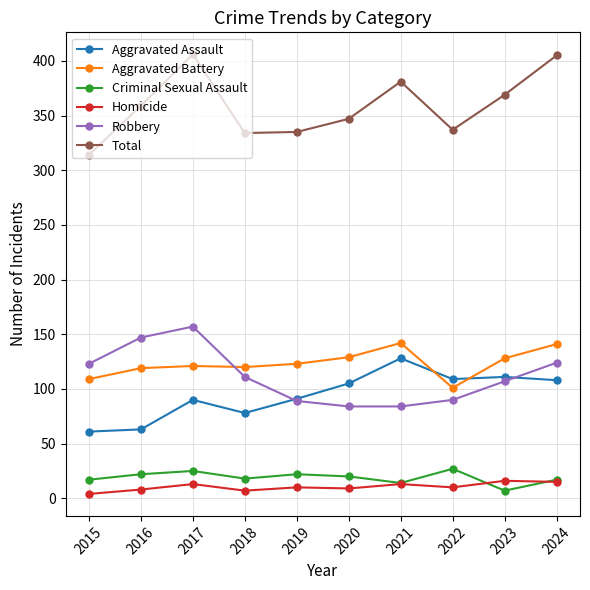

True or false: Criminal Sexual Assault has a value of 14 at 2021.

True